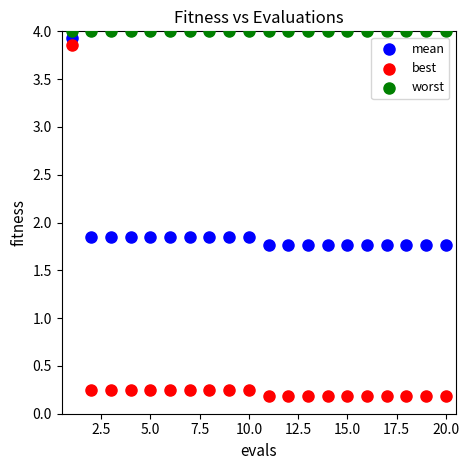

Which series reaches the maximum Y coordinate?

worst